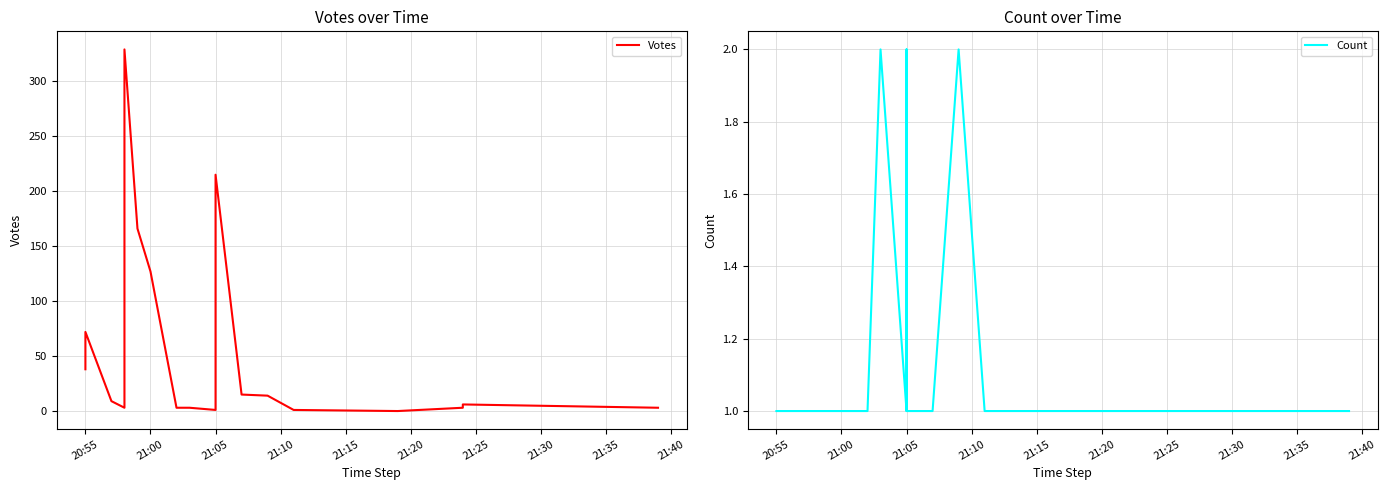

Is the value of Votes at 18 greater than the value of Count at 21:15?

Yes